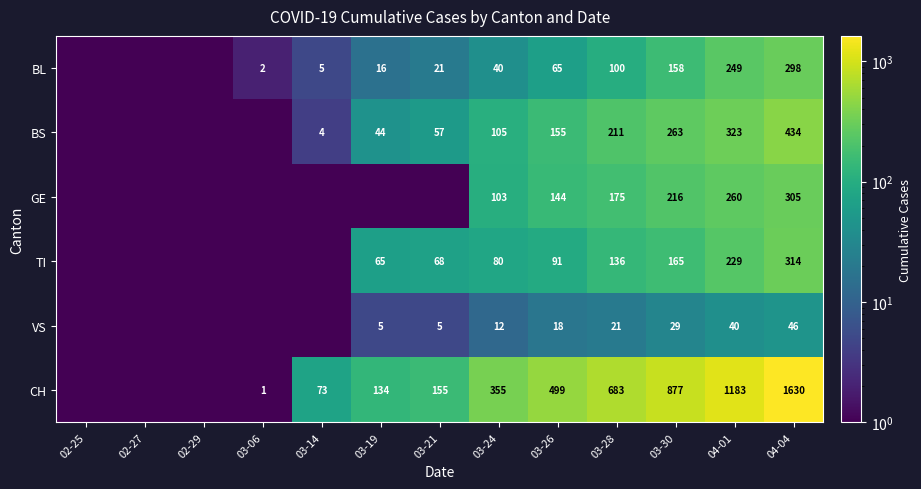

Is it true that VS equals 46.0 at 04-04?

True